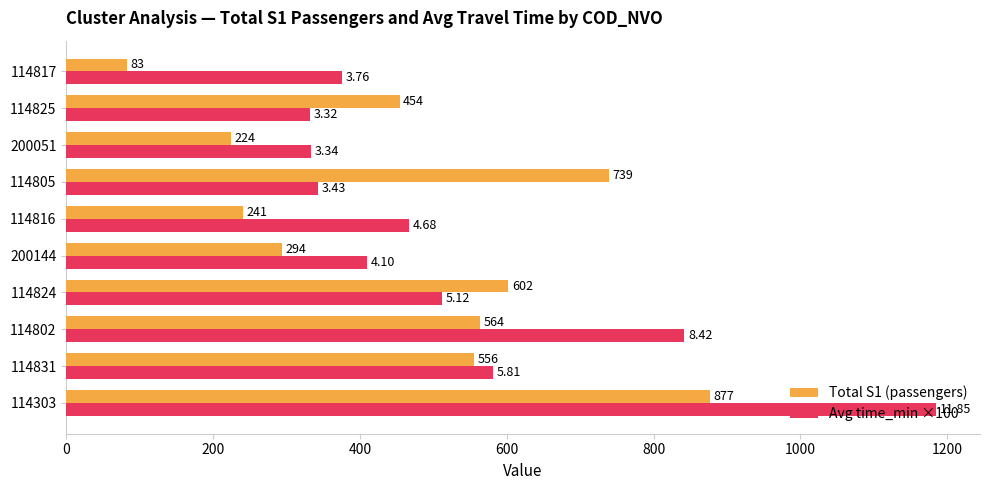

What is the difference between the maximum and minimum values in the Total S1 (passengers) series?

794.0